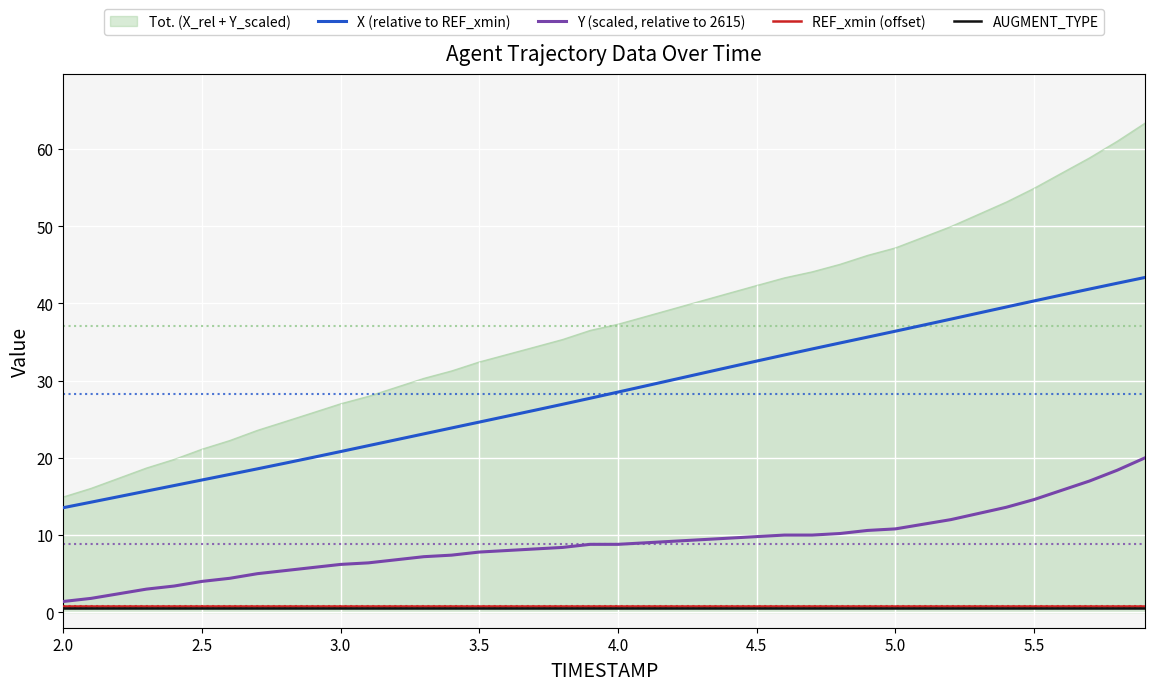

Which series has the largest total across all categories?

Tot. (X_rel + Y_scaled)